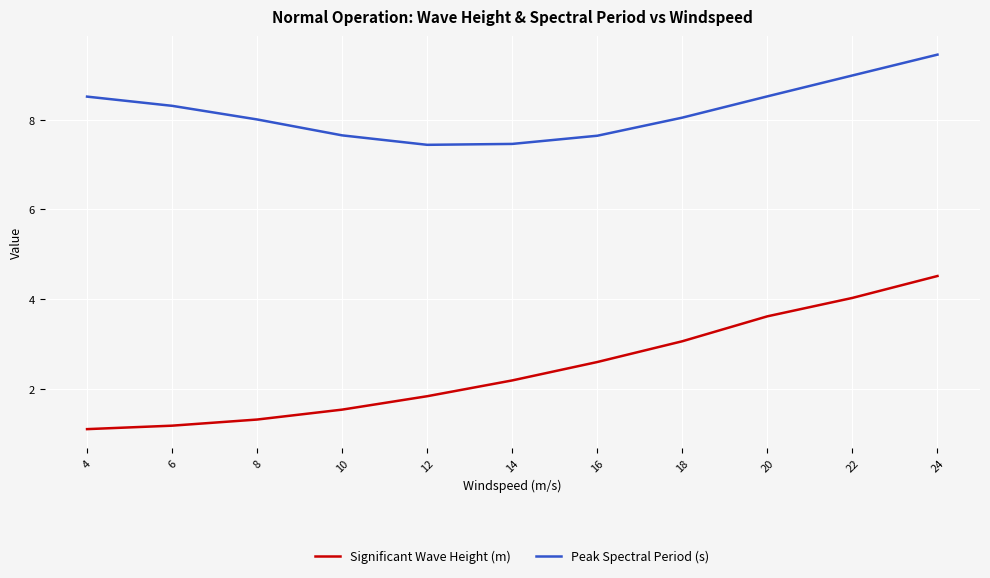

The value of Peak Spectral Period (s) at 4 is 14.7. True or false?

False